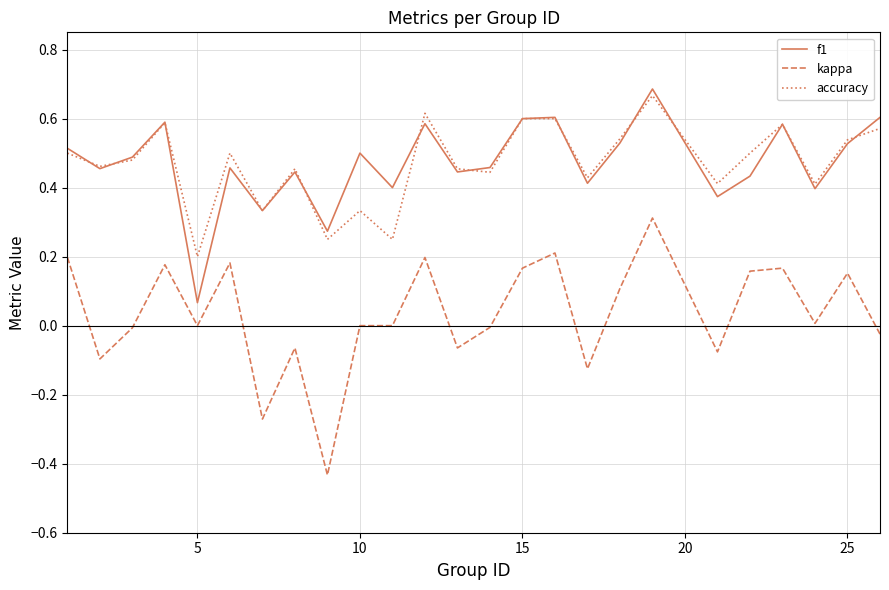

True or false: f1 and kappa intersect in this chart.

False